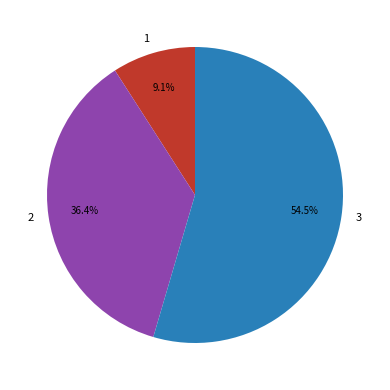

Count the number of slices in the pie.

3